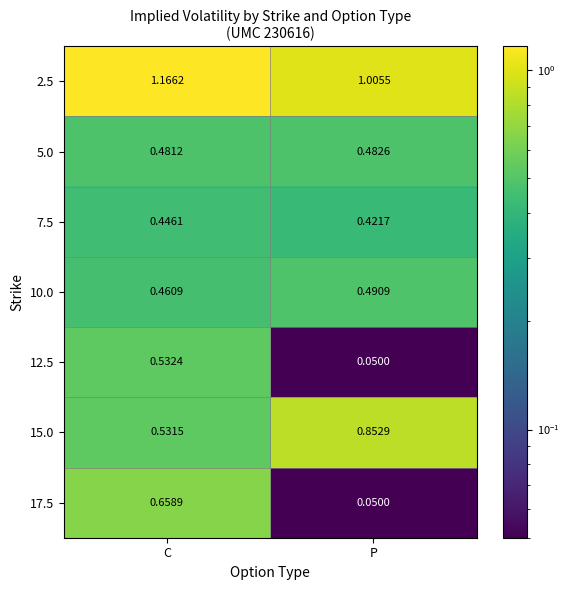

Between C and P, which series saw the biggest shift?

17.5